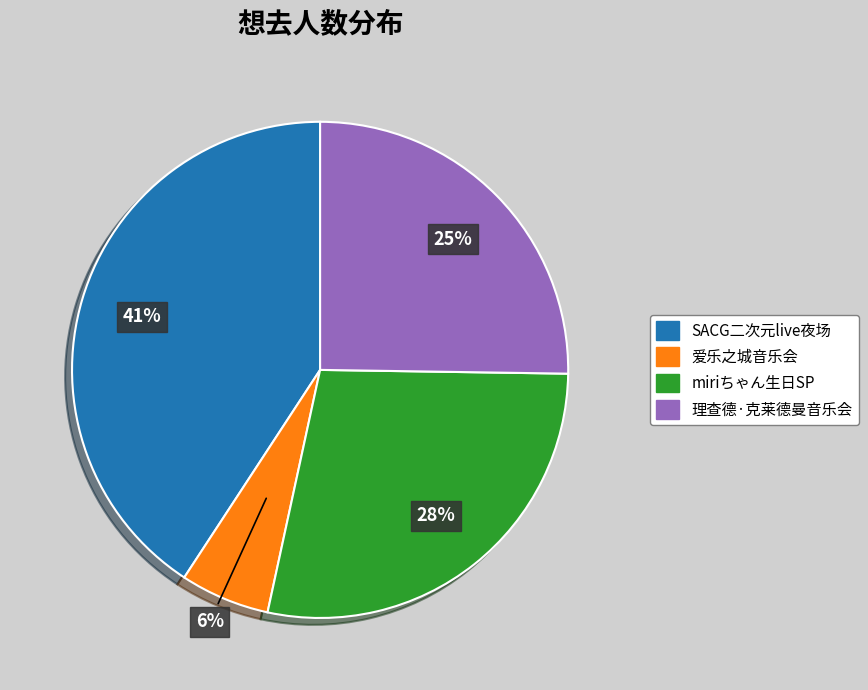

To the nearest percent, what is the average slice percentage?

25%